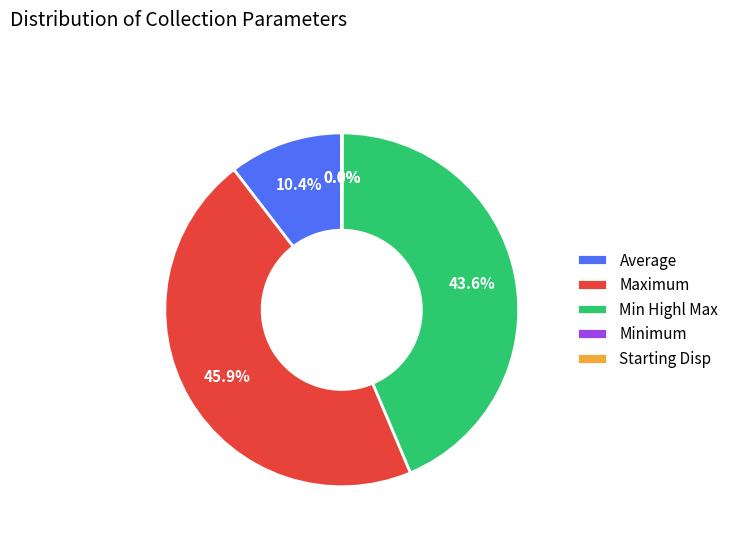

Which slice is the largest?

Maximum